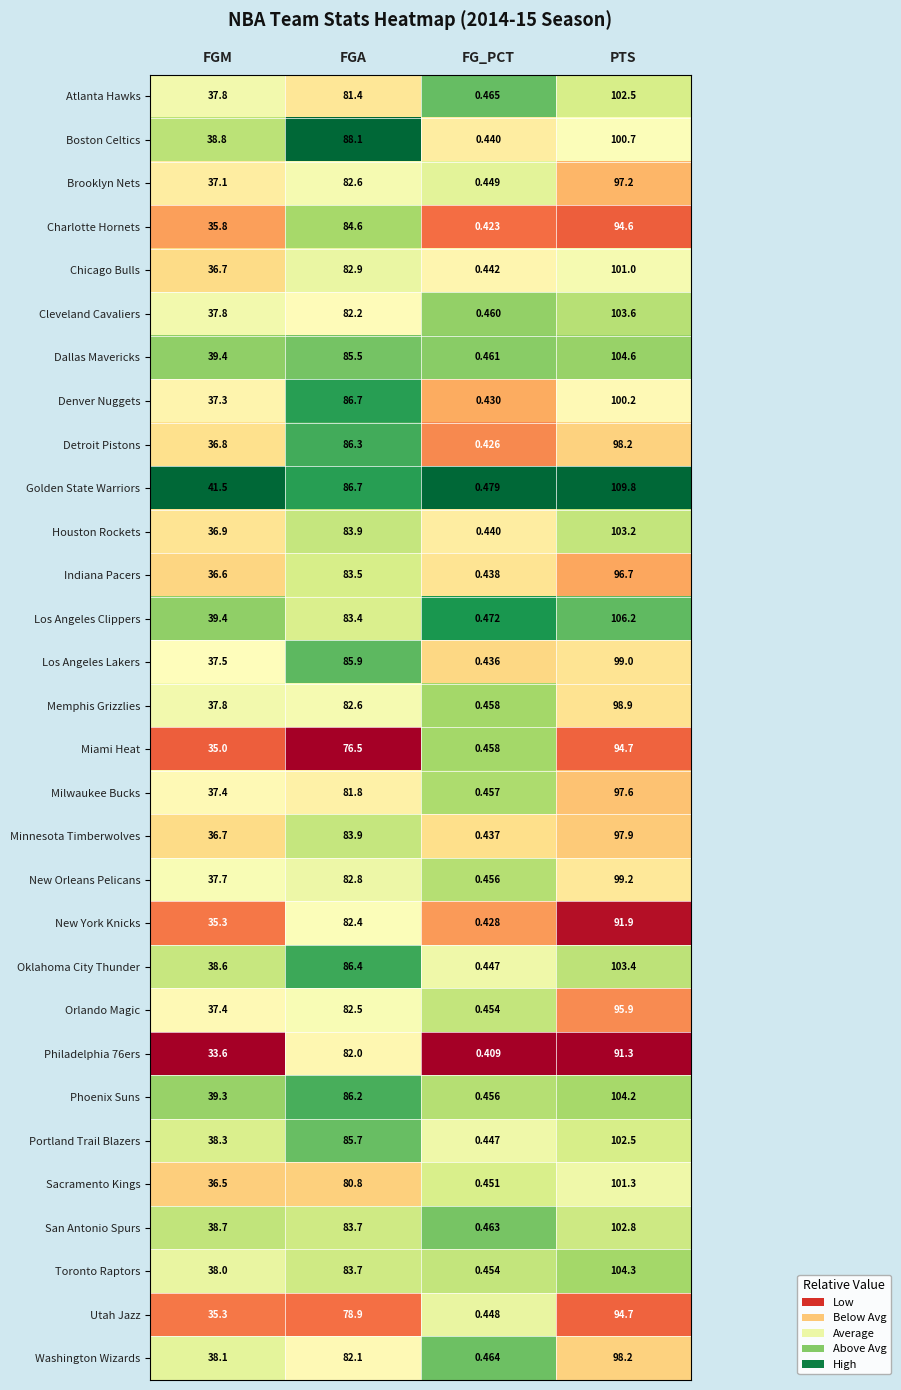

At which label does Minnesota Timberwolves first exceed 83?

FGA